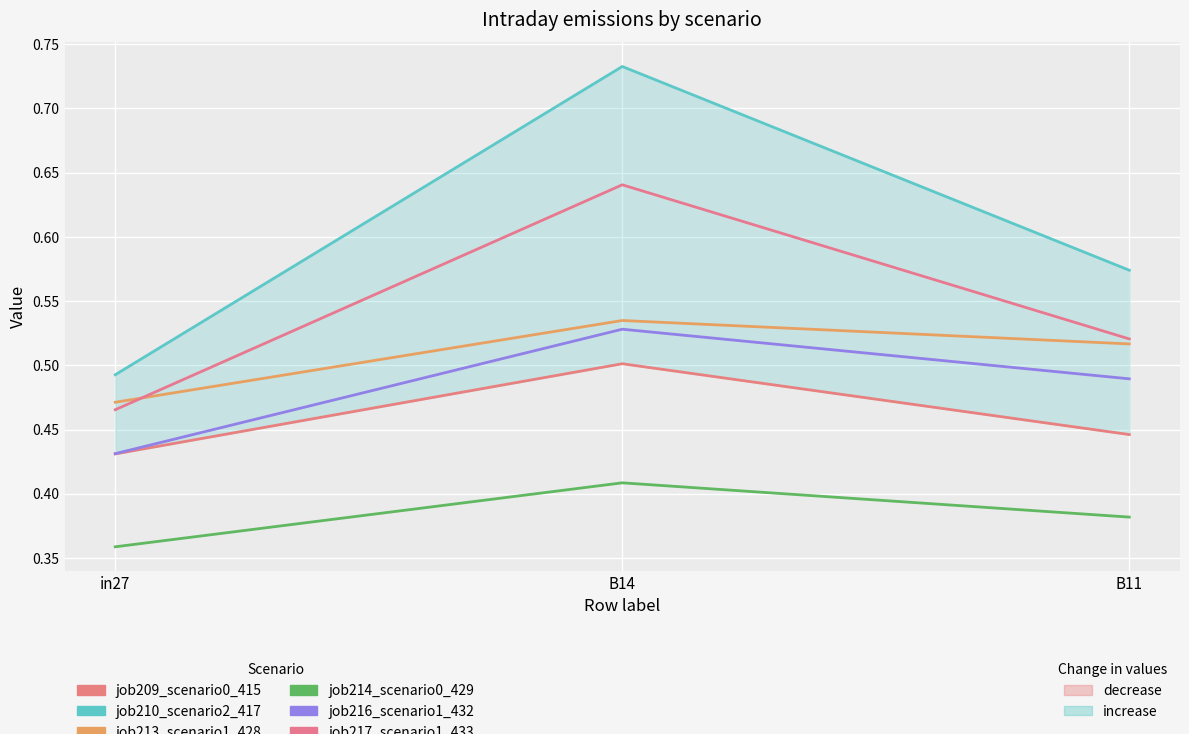

Is the value of job213_scenario1_428 at in27 greater than the value of job209_scenario0_415 at in27?

Yes